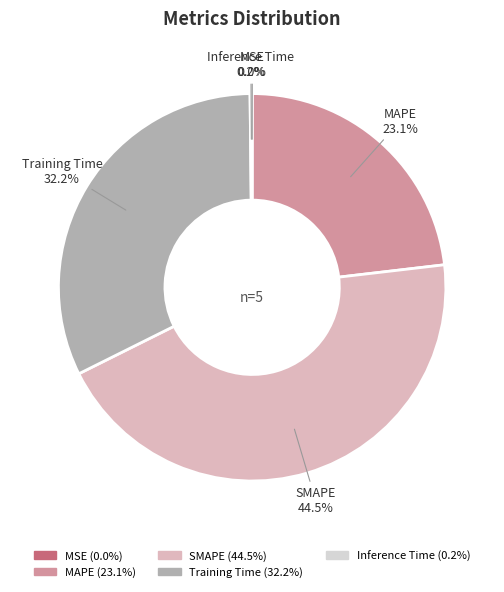

To the nearest percent, what is the difference between the SMAPE and Training Time slice percentages?

12%